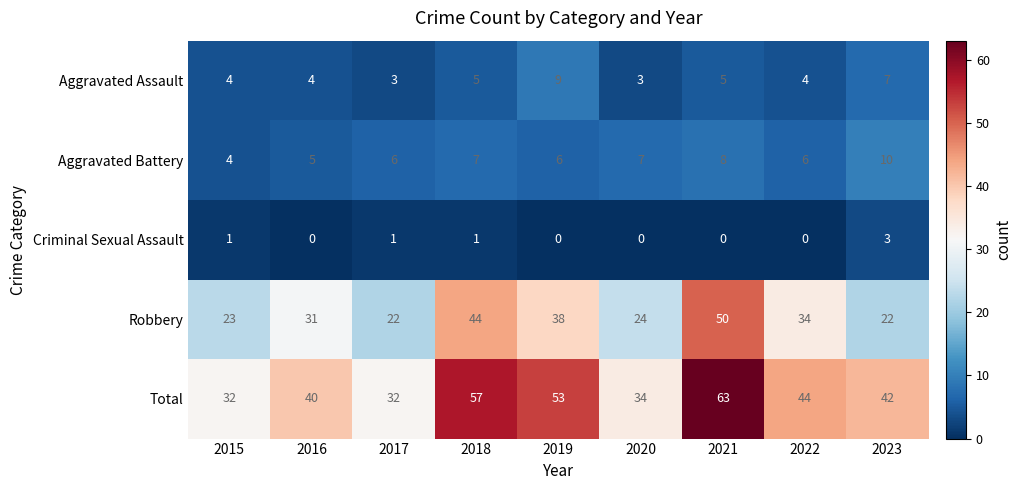

What is the lowest value of the Aggravated Assault series?

3